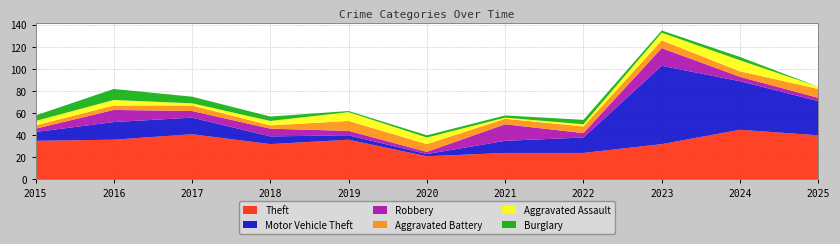

Reading right to left, extract all data points from this chart.

Theft: 40	45	32	24	24	21	36	32	41	36	35
Motor Vehicle Theft: 31	44	71	14	11	2	4	7	15	16	8
Robbery: 3	4	16	4	15	2	4	7	6	11	3
Aggravated Battery: 8	5	7	6	5	7	9	3	5	4	3
Aggravated Assault: 2	10	7	2	1	6	8	4	2	5	4
Burglary: 0	3	2	4	2	2	1	4	6	10	5